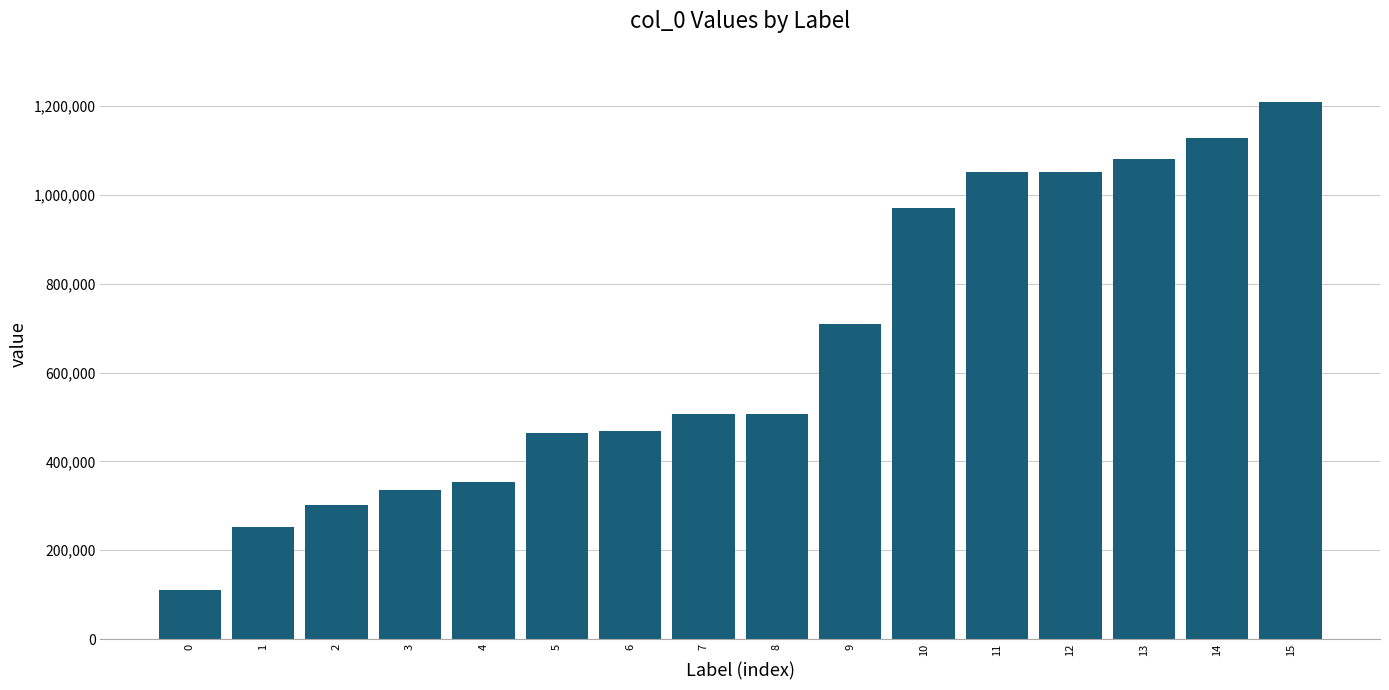

What is the sum of all values?

10499207